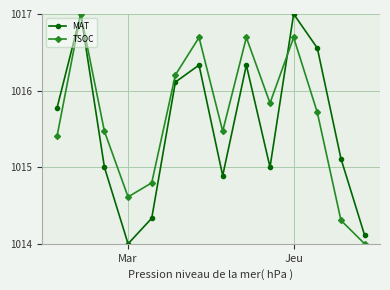

In TSOC, how many points are higher than both neighbors (excluding endpoints)?

4